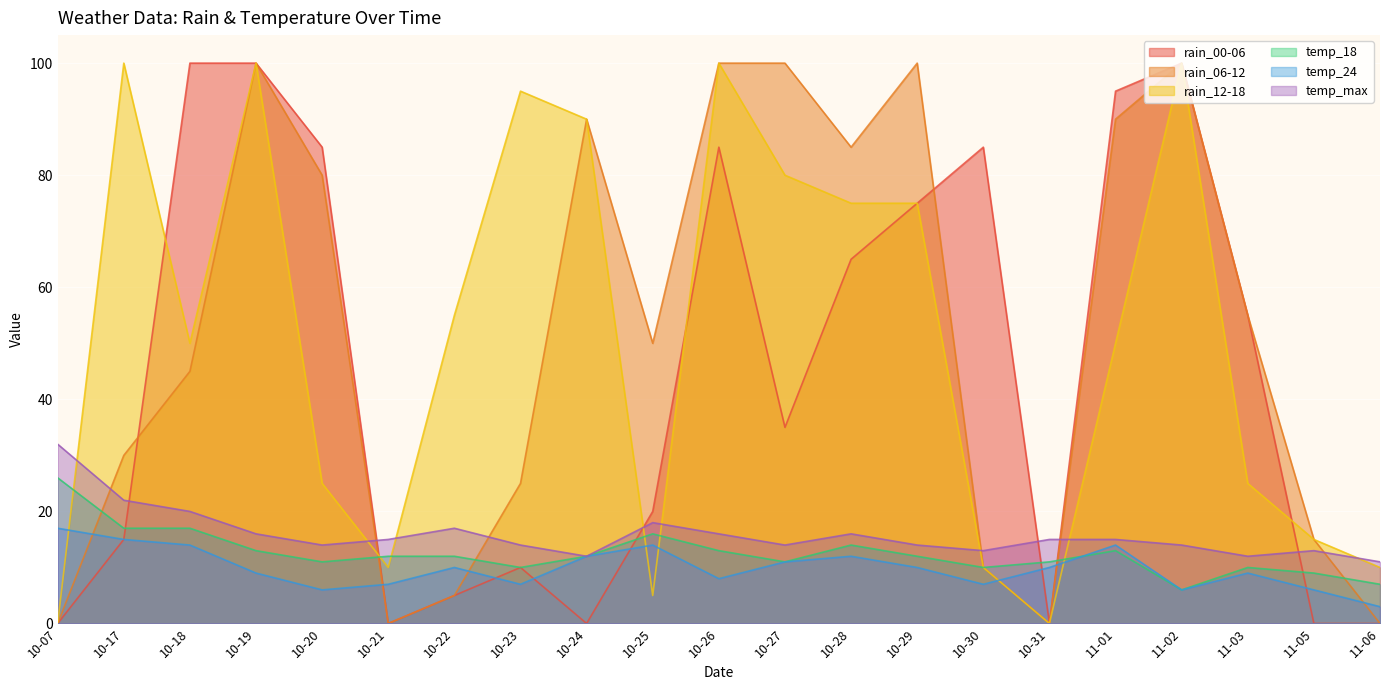

The value of rain_06-12 at 10-19 is 100. True or false?

True